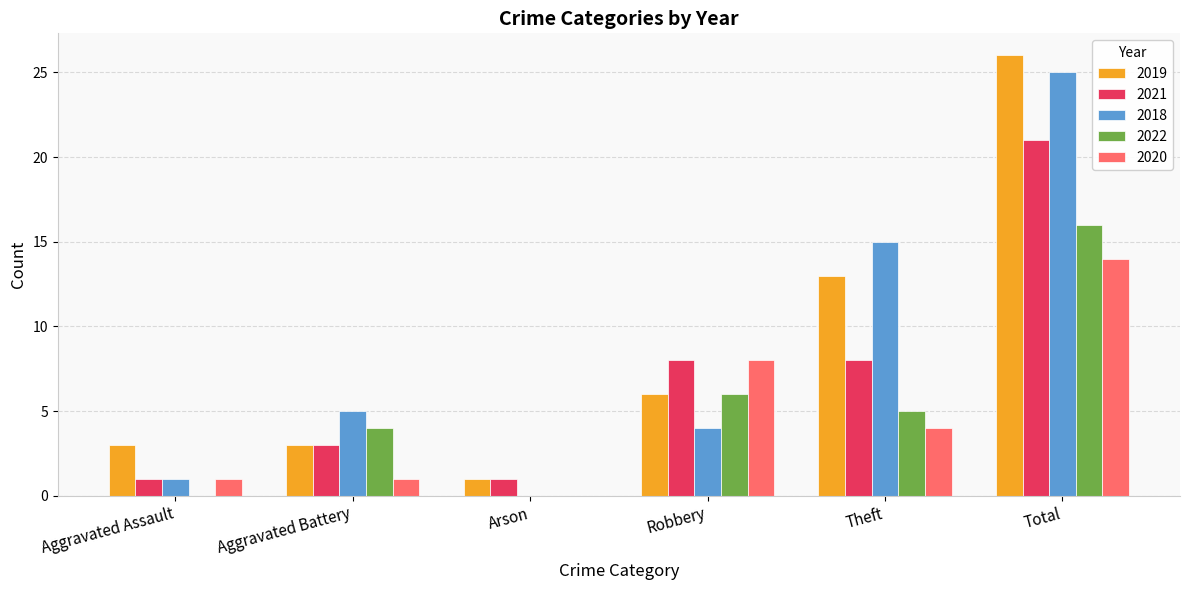

The value of 2020 at Aggravated Battery is 1. True or false?

True